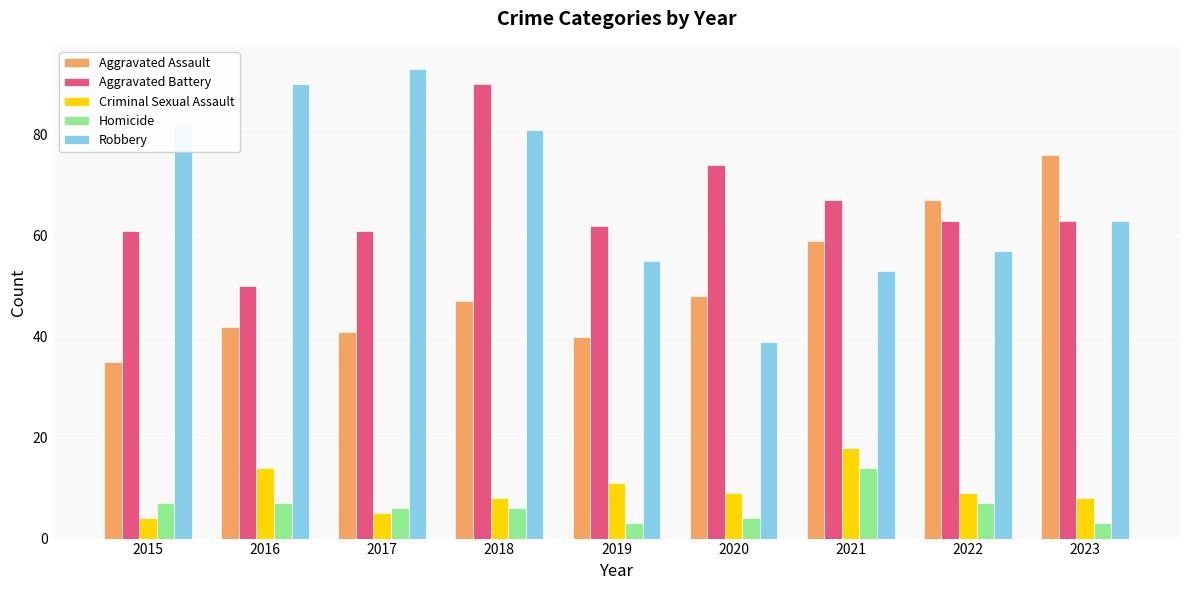

List the labels in order of Robbery value, smallest first.

2020, 2021, 2019, 2022, 2023, 2018, 2015, 2016, 2017